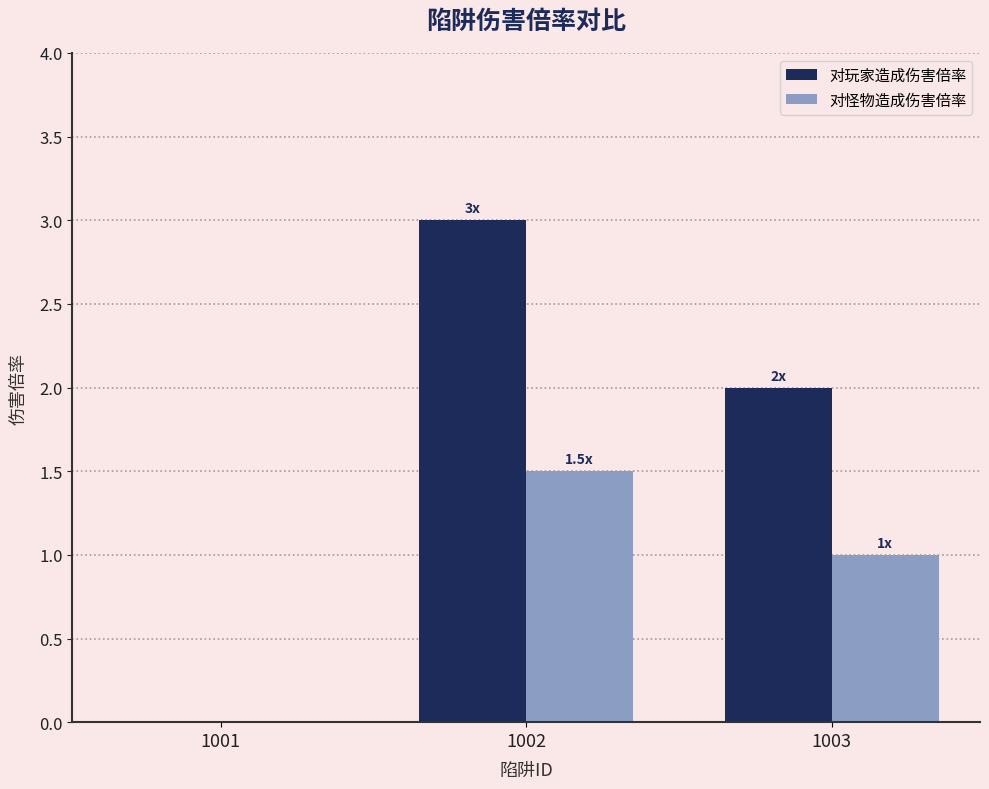

How many values in 对玩家造成伤害倍率 are above zero?

2